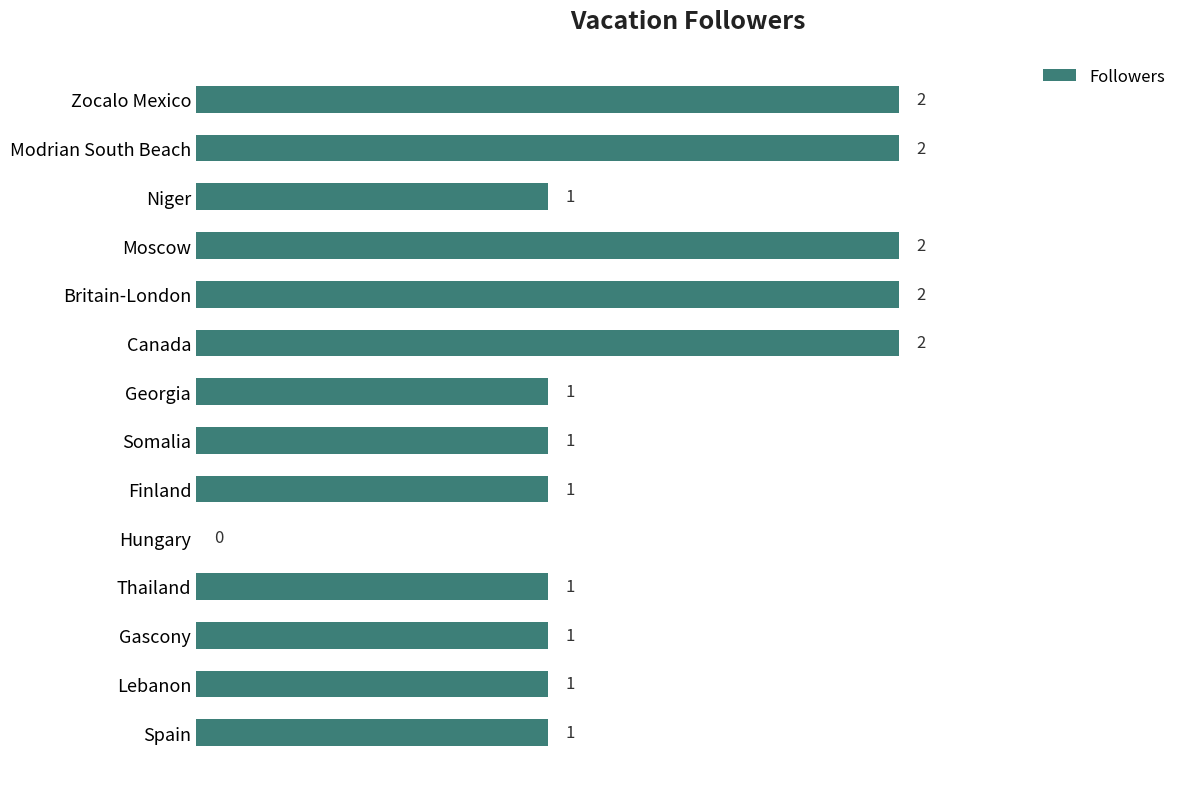

Approximately how many times larger is the value at Modrian South Beach compared to Thailand?

2.0